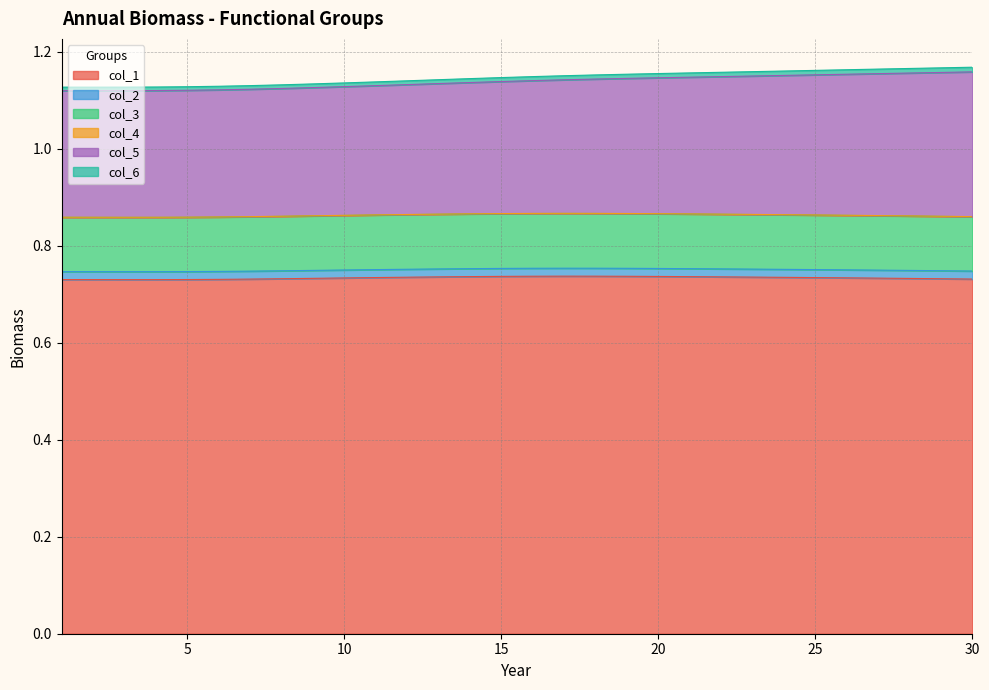

What is the maximum value shown in the chart?

1.2